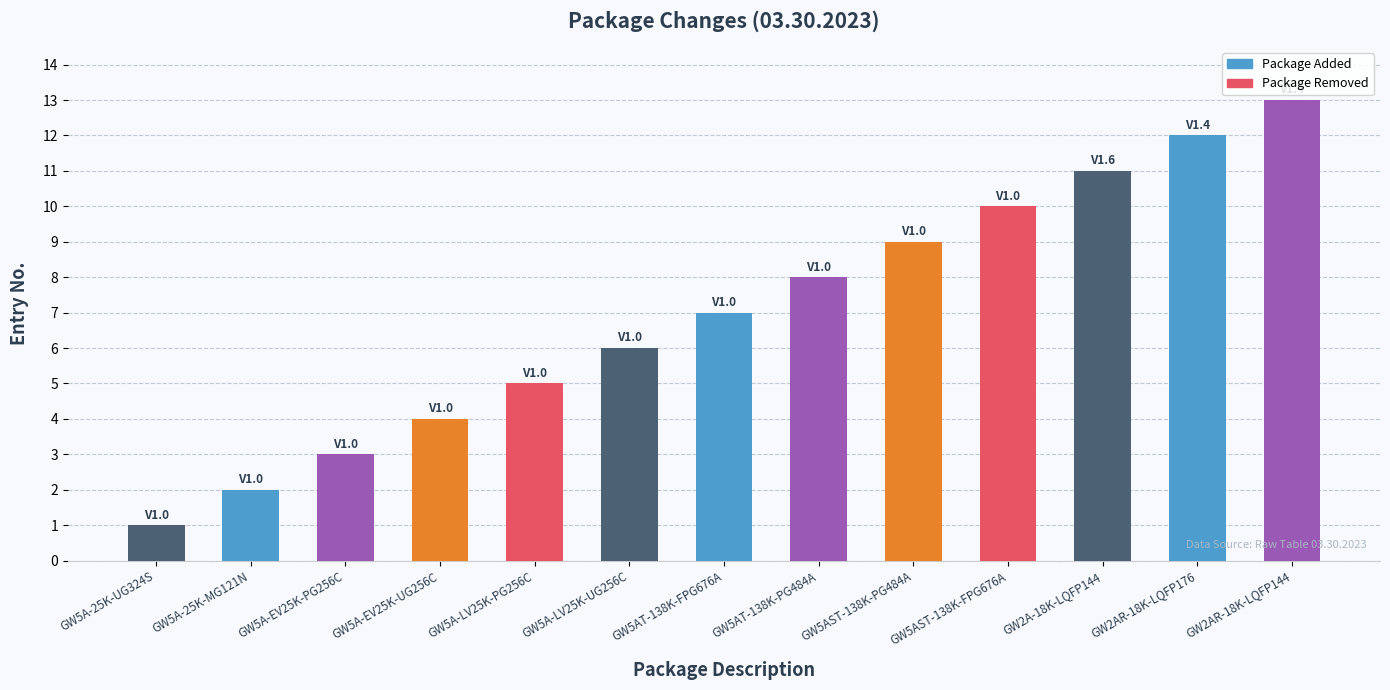

Reading right to left, transcribe all the data shown in this chart.

GW2AR-18K-LQFP144=13	GW2AR-18K-LQFP176=12	GW2A-18K-LQFP144=11	GW5AST-138K-FPG676A=10	GW5AST-138K-PG484A=9	GW5AT-138K-PG484A=8	GW5AT-138K-FPG676A=7	GW5A-LV25K-UG256C=6	GW5A-LV25K-PG256C=5	GW5A-EV25K-UG256C=4	GW5A-EV25K-PG256C=3	GW5A-25K-MG121N=2	GW5A-25K-UG324S=1